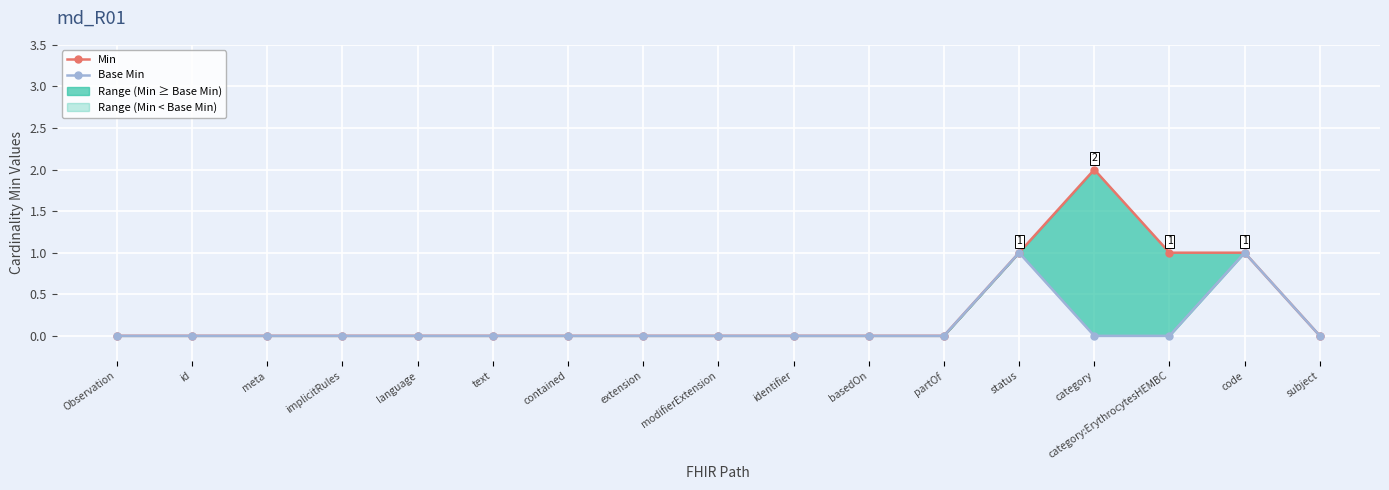

At which label does Base Min reach its peak?

status